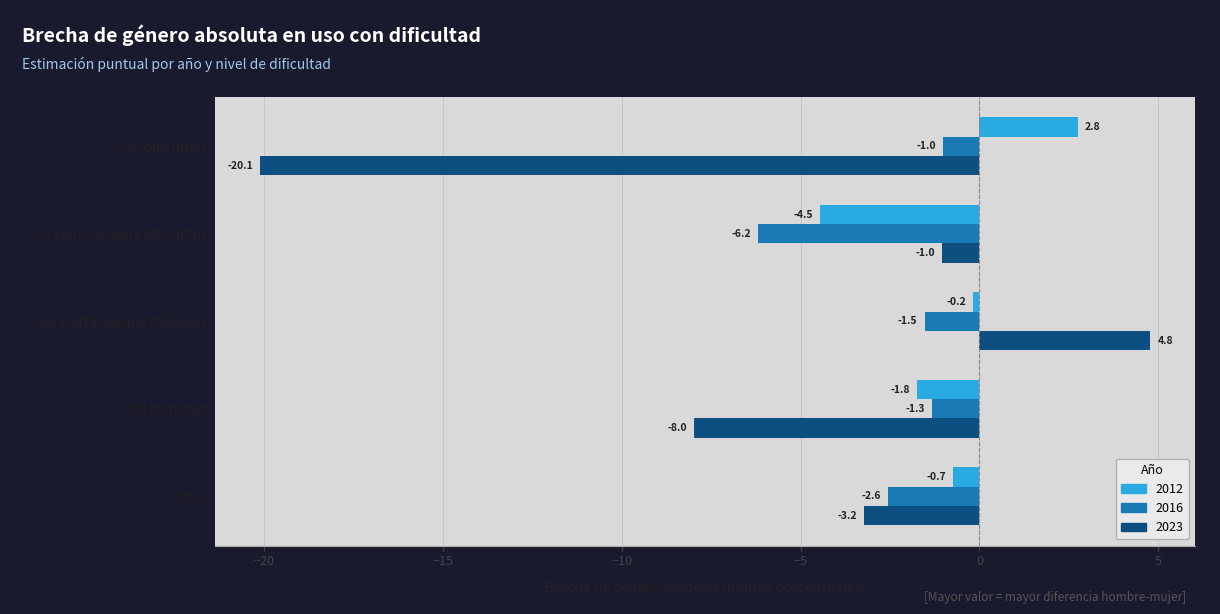

At which category is the sum across all series the highest?

Con cierta/alguna facilidad